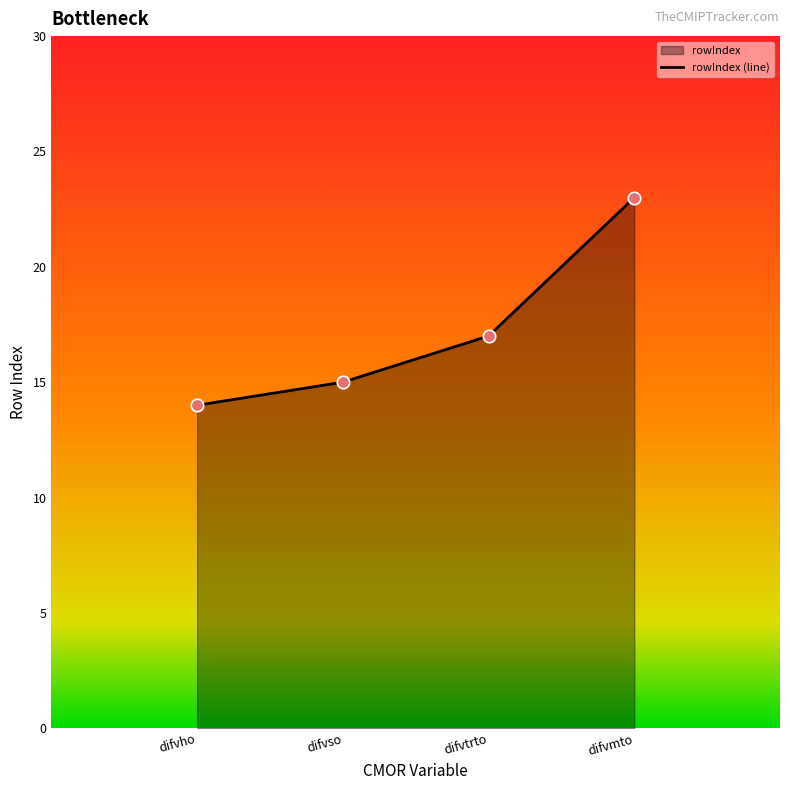

What is the change in value from difvso to difvtrto?

+2